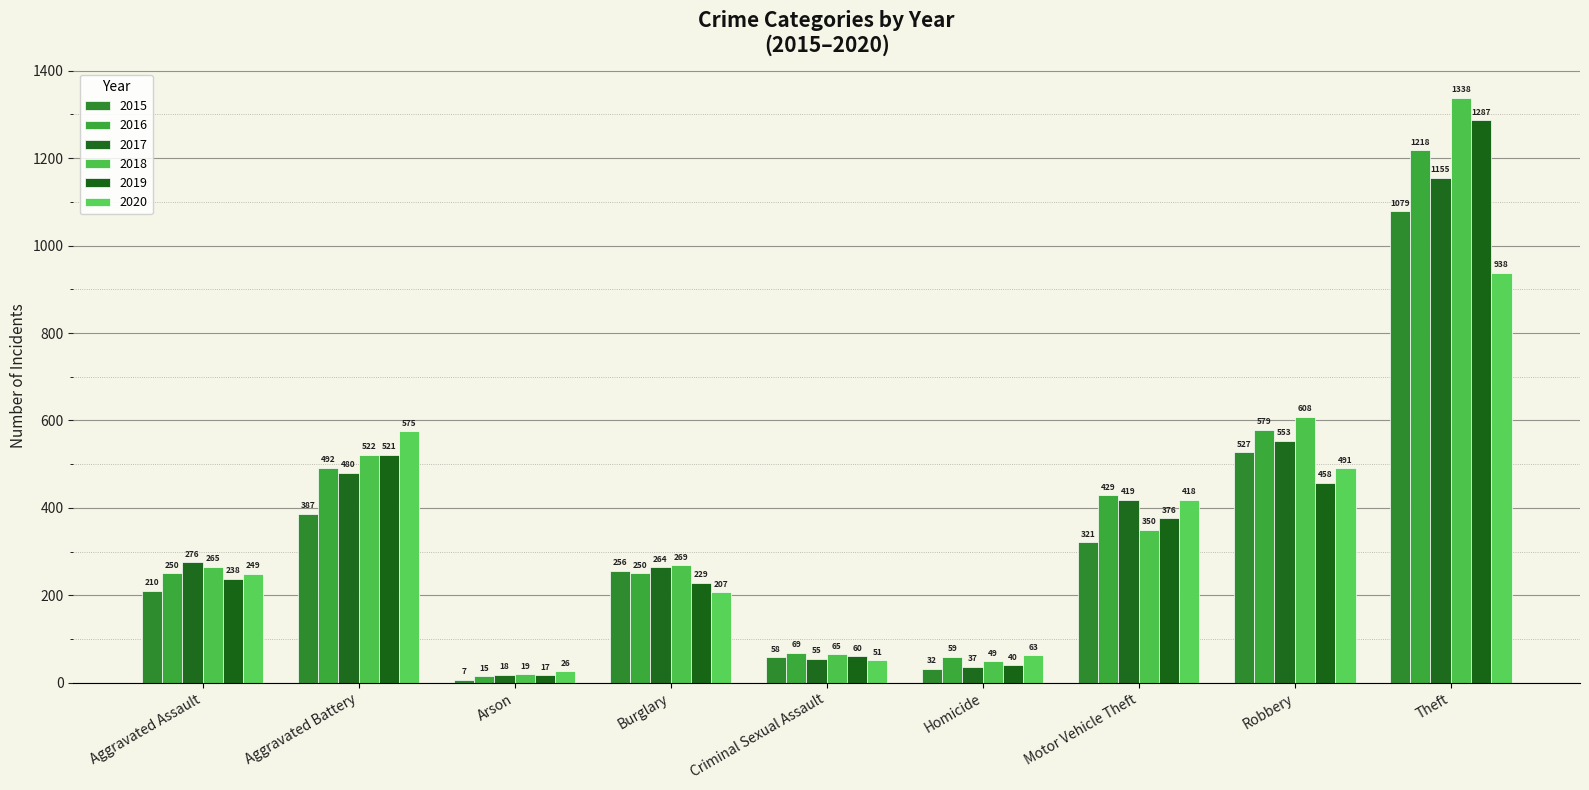

Is the value of 2015 at Homicide greater than the value of 2020 at Aggravated Assault?

No